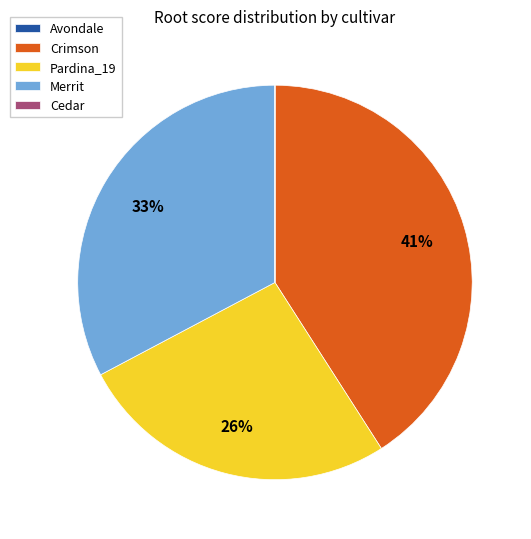

Do Crimson and Merrit together represent more than half of the pie?

Yes